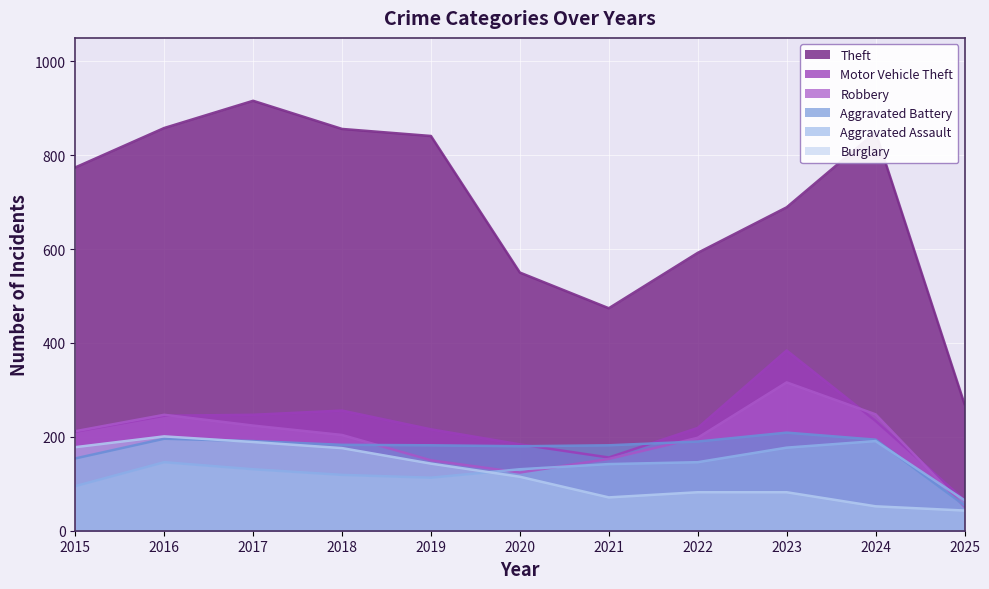

What is the sum of the Theft values at 2019 and 2024?

1690